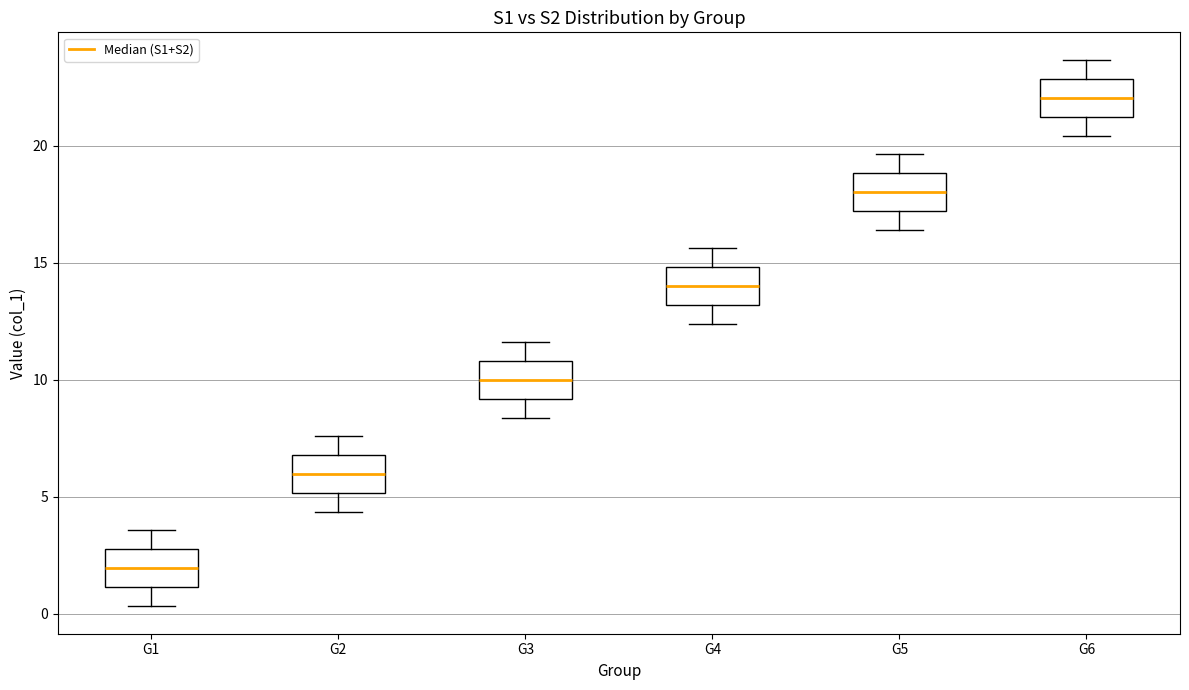

Reading left to right, read every box against the y-axis: the position of its median line, the range the box covers, and the ends of its whiskers. The values are not printed on the chart, so give them approximately, as read against the axis.

G1: median 2.0, box 1.0 to 3.0, whiskers 0.5 to 3.5
G2: median 6.0, box 5.0 to 7.0, whiskers 4.5 to 7.5
G3: median 10.0, box 9.0 to 11.0, whiskers 8.5 to 11.5
G4: median 14.0, box 13.0 to 15.0, whiskers 12.5 to 15.5
G5: median 18.0, box 17.0 to 19.0, whiskers 16.5 to 19.5
G6: median 22.0, box 21.0 to 23.0, whiskers 20.5 to 23.5